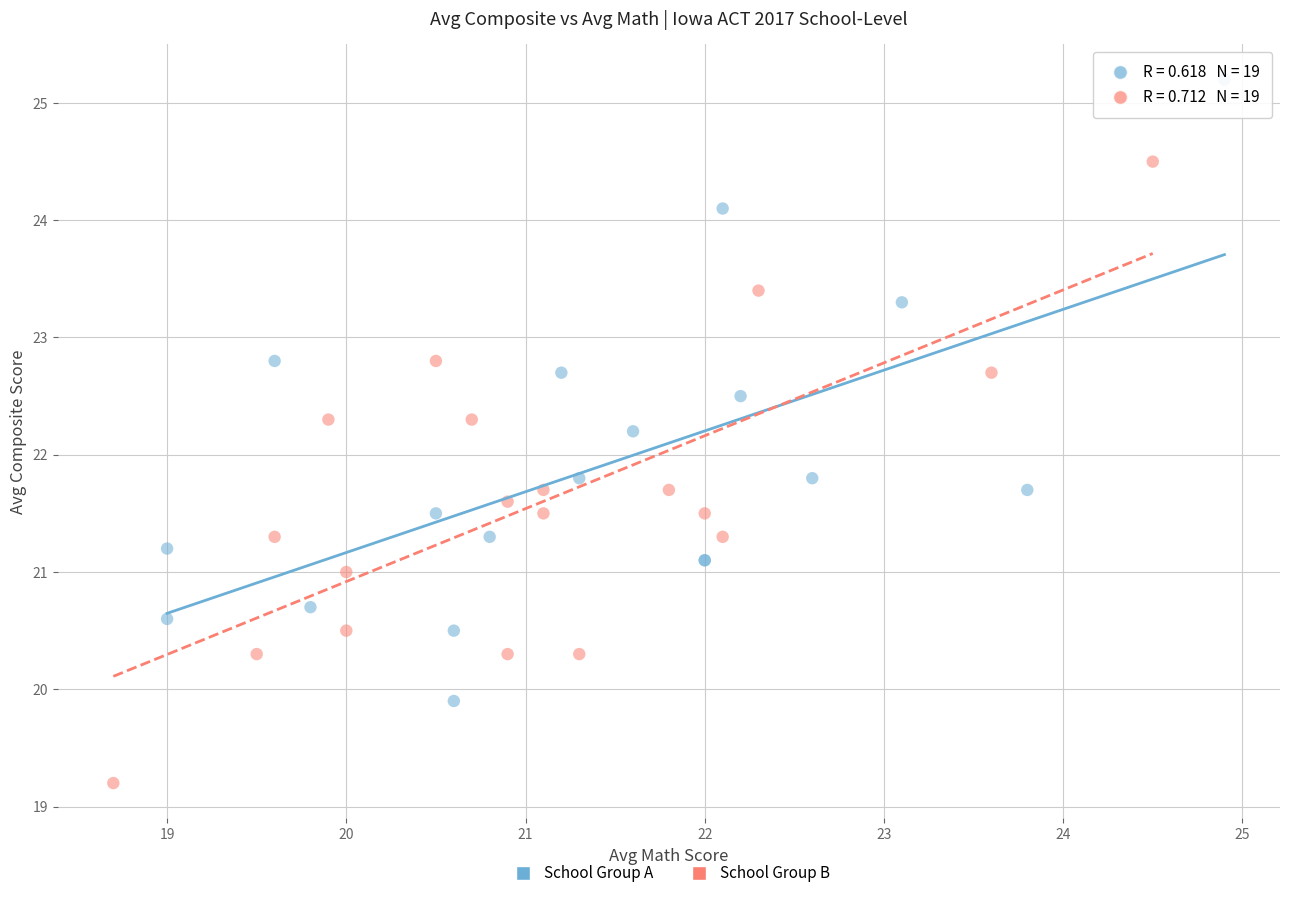

Which series reaches the minimum Y coordinate?

School Group B